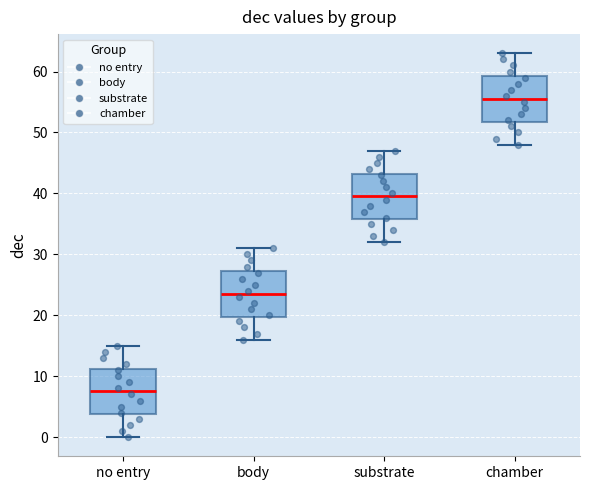

Where does the lower whisker of the box for substrate end on the y-axis? The values are not printed on the chart, so give them approximately, as read against the axis.

32